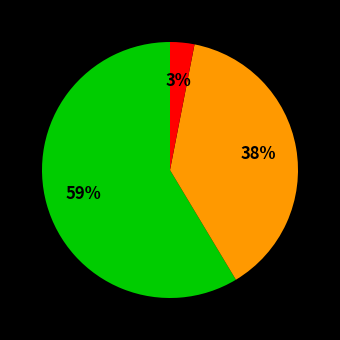

Is there any slice that represents more than half of the pie?

Yes